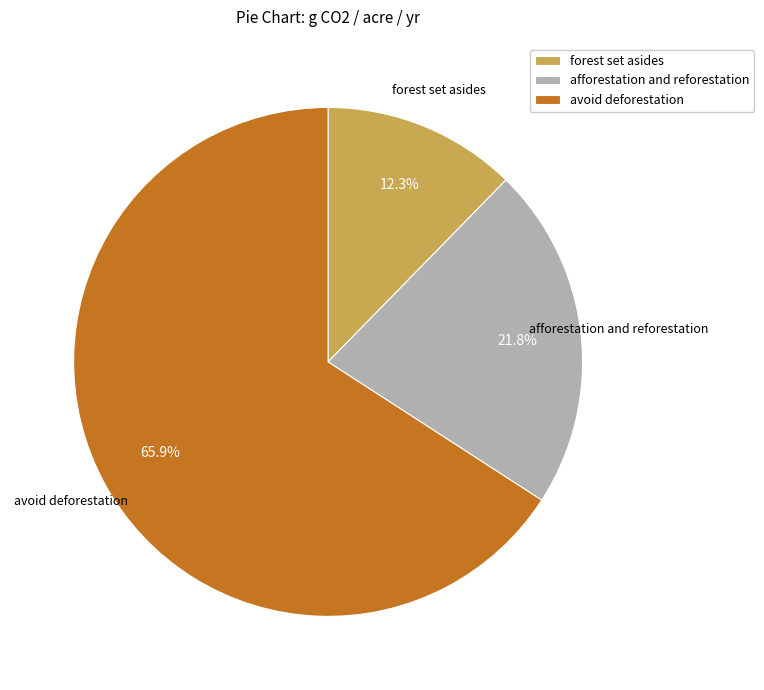

Is the sum of avoid deforestation and afforestation and reforestation greater than half?

Yes